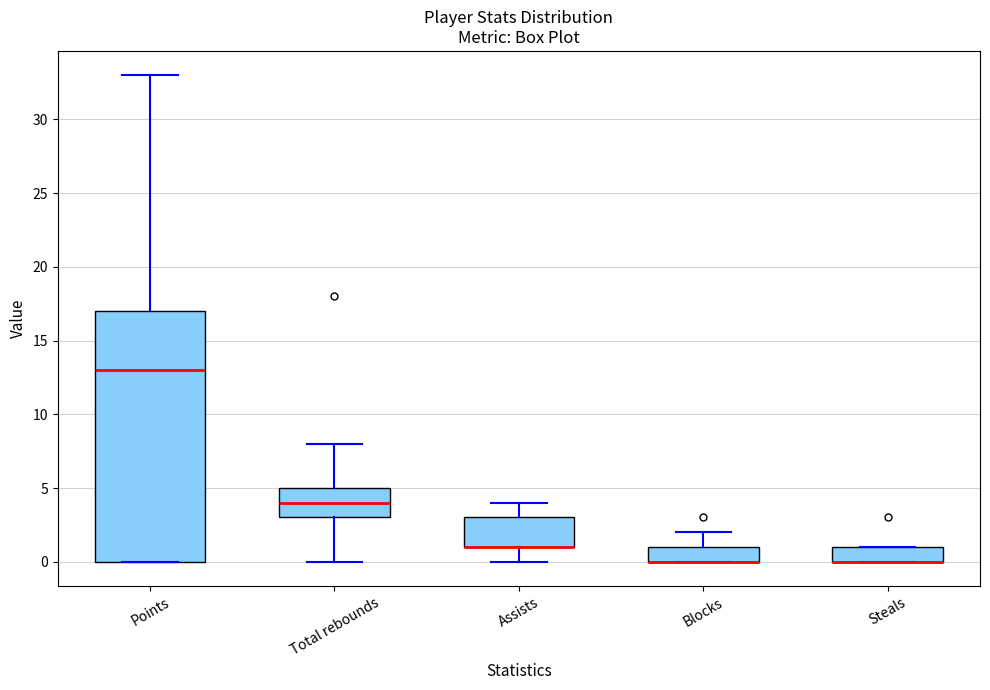

Reading left to right, transcribe this box plot: for each box, give where its median line is, the range the box spans, and where its two whiskers end, as read against the y-axis. The values are not printed on the chart, so give them approximately, as read against the axis.

Points: median 13, box 0 to 17, whiskers 0 to 33
Total rebounds: median 4, box 3 to 5, whiskers 0 to 8
Assists: median 1 (drawn on the box's lower edge), box 1 to 3, whiskers 0 to 4
Blocks: median 0 (drawn on the box's lower edge), box 0 to 1, whiskers 0 to 2
Steals: median 0 (drawn on the box's lower edge), box 0 to 1, whiskers 0 to 1